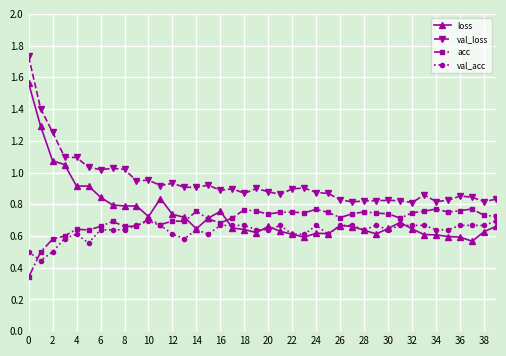

Is this an area chart (filled region under the line)?

No